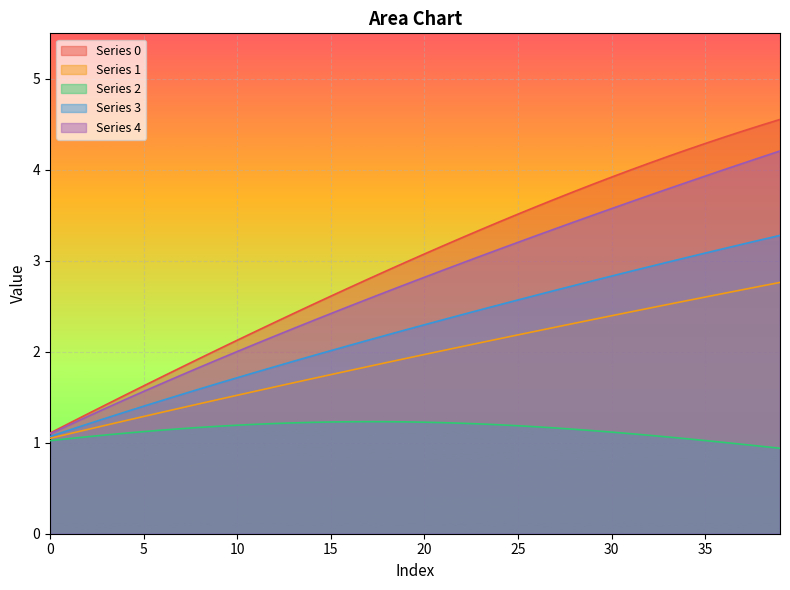

What is the sum of the 2 values at 14 and 37?

2.2